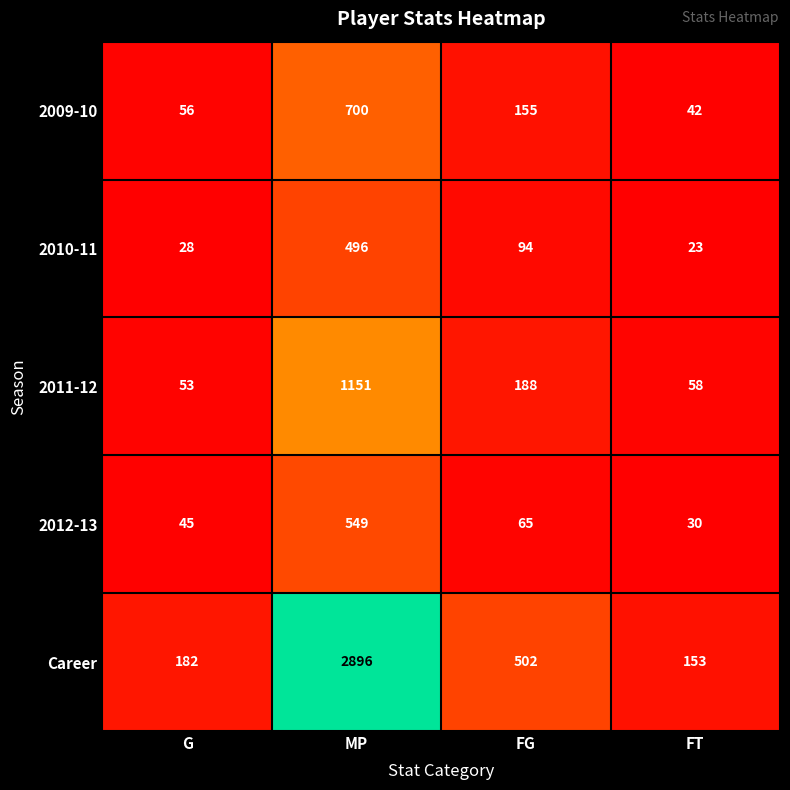

At which category is the sum across all series the highest?

MP